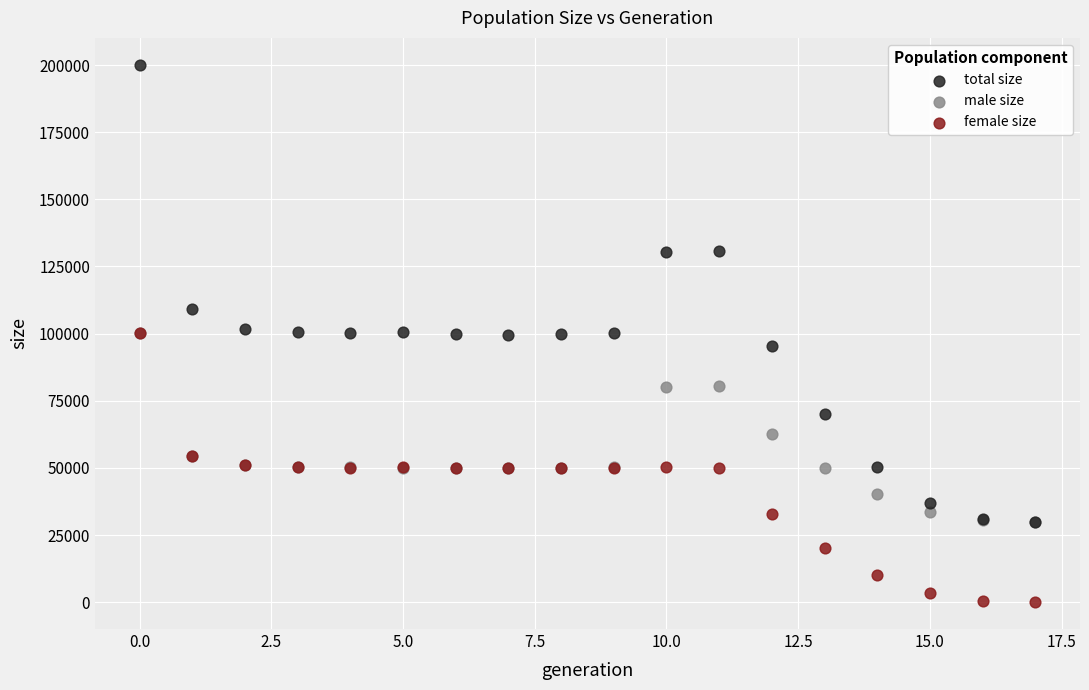

In the total size series, what Y value is closest to 115055?

109114